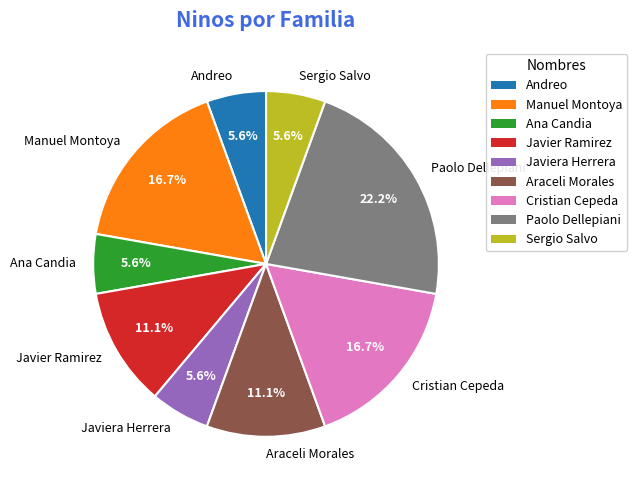

To the nearest percent, what is the average slice percentage?

11%